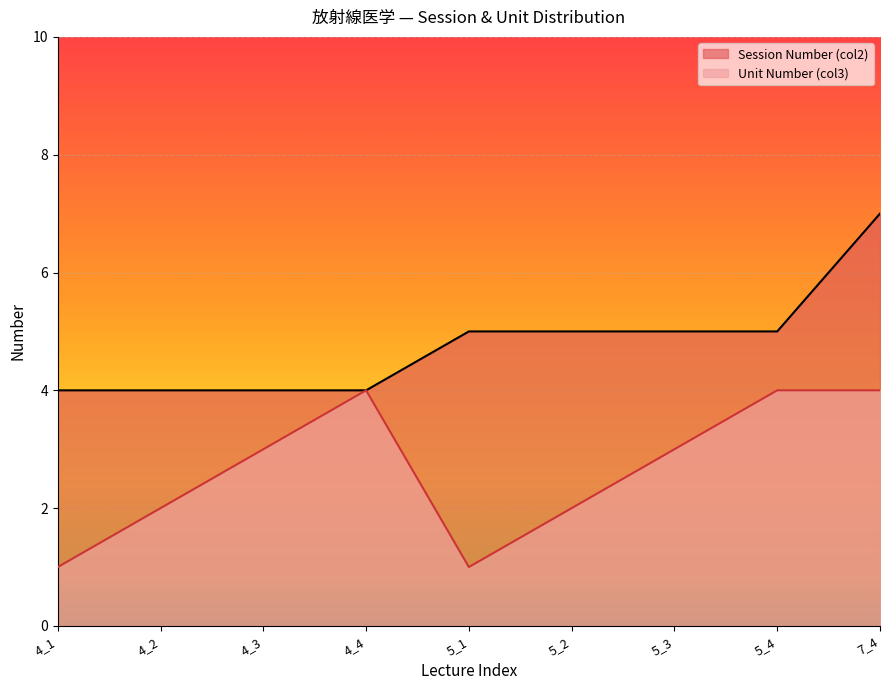

Which series has the widest spread of values?

Unit Number (col3)